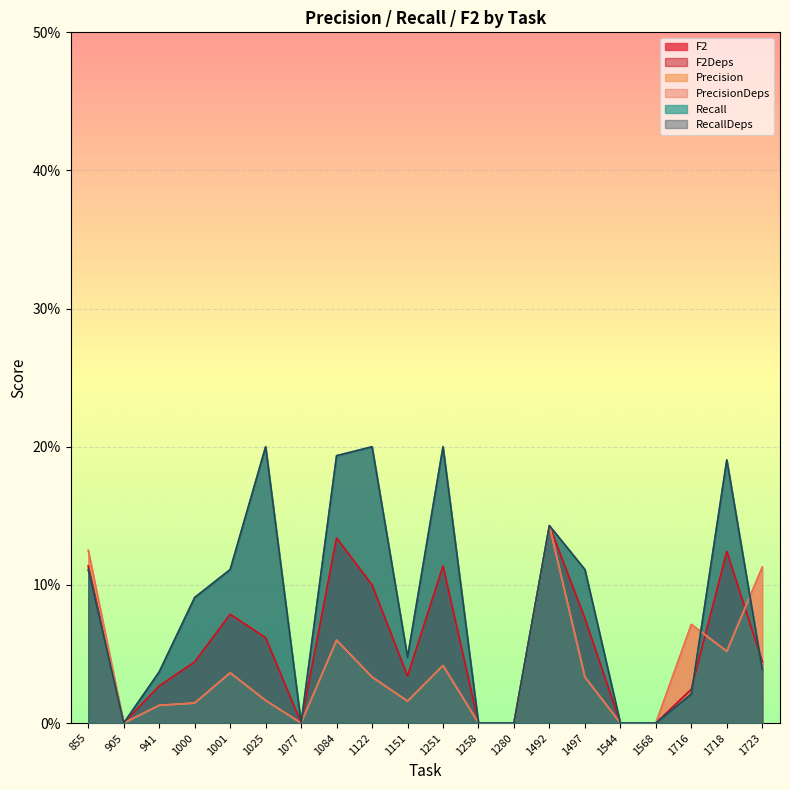

Between 1151 and 1716, which series saw the biggest shift?

Precision